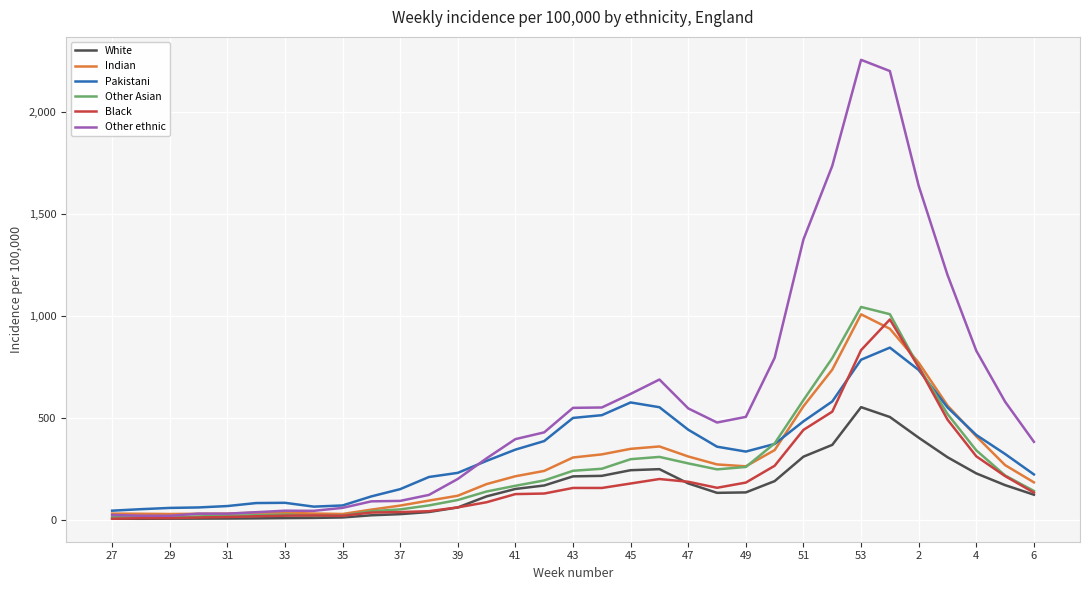

Which series has the largest range (max minus min)?

Other ethnic